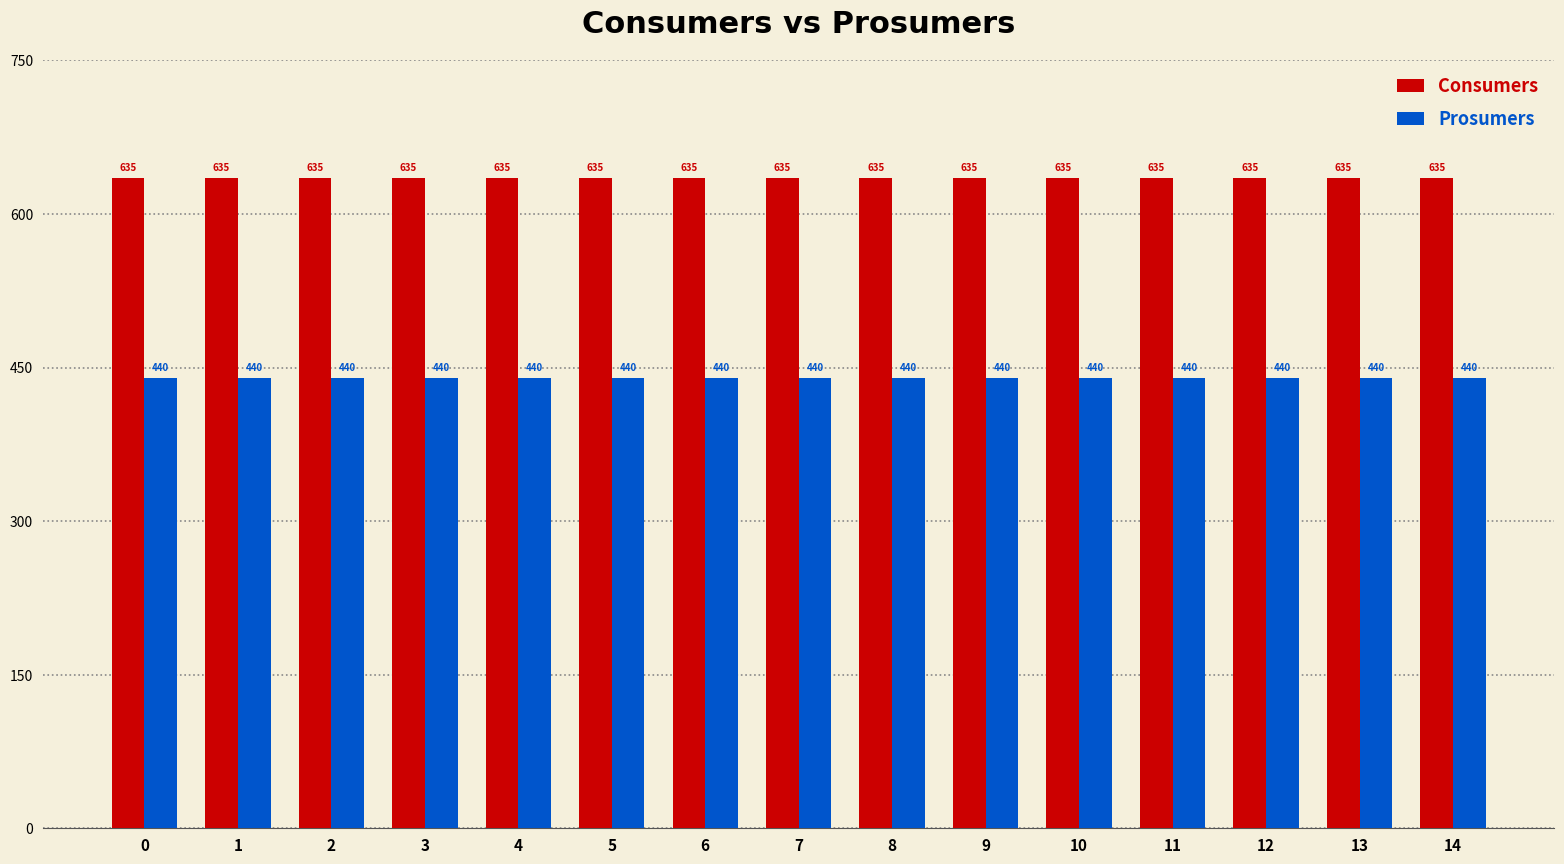

Is the value of Prosumers at 5 greater than the value of Consumers at 4?

No